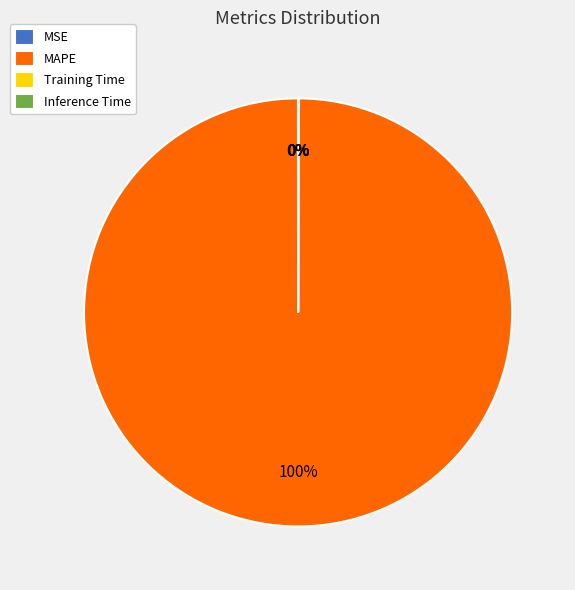

What is the majority slice?

MAPE